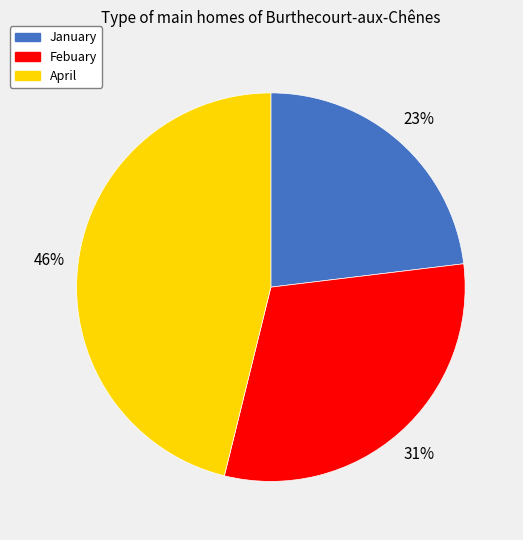

Does any single category account for the majority?

No